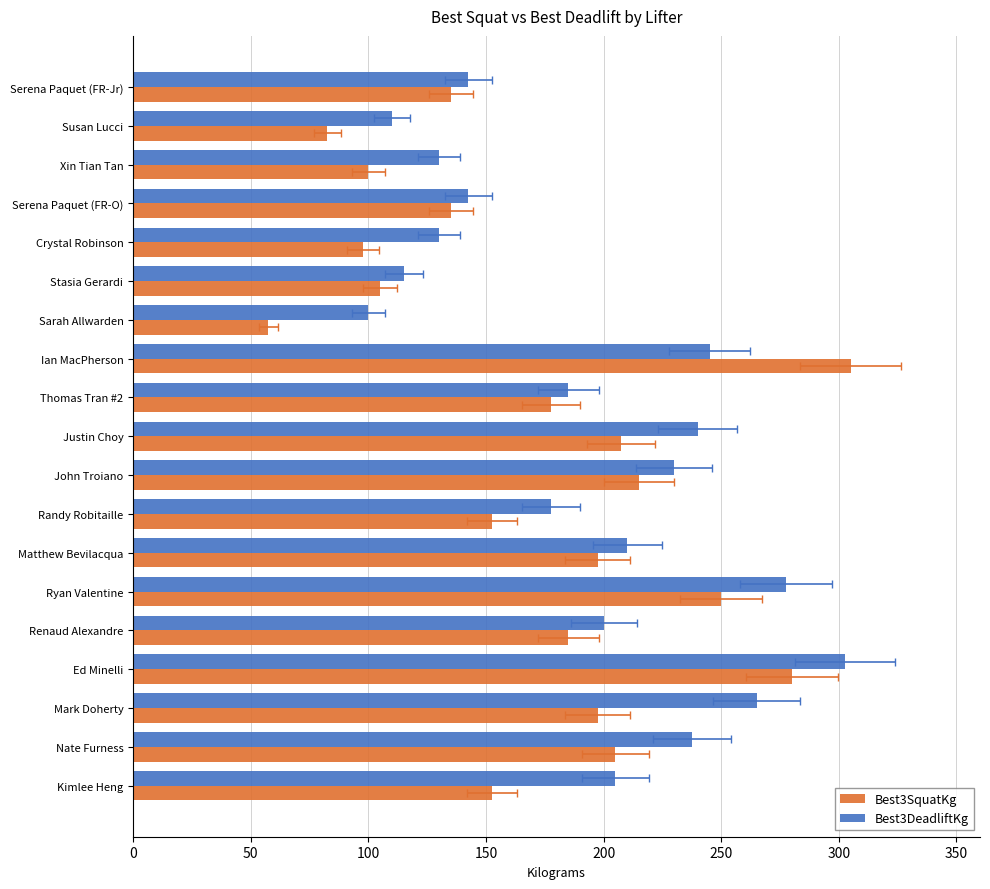

Are the bars grouped side by side (vs. stacked)?

Yes